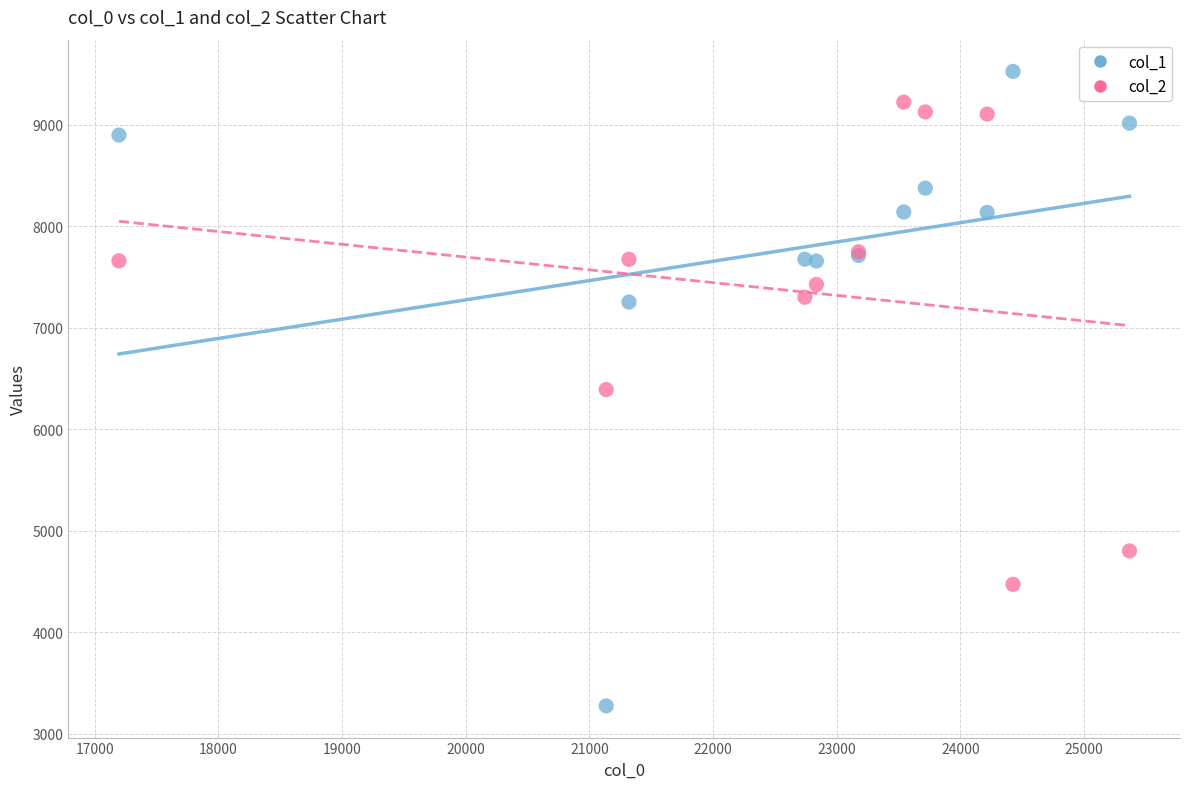

What is the X range (max minus min) for the scatter plot?

8172.3